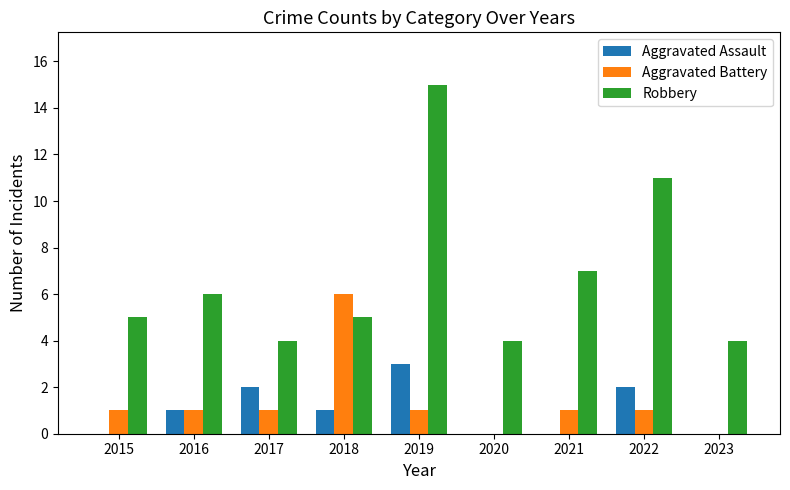

Count the number of categories in the chart.

9